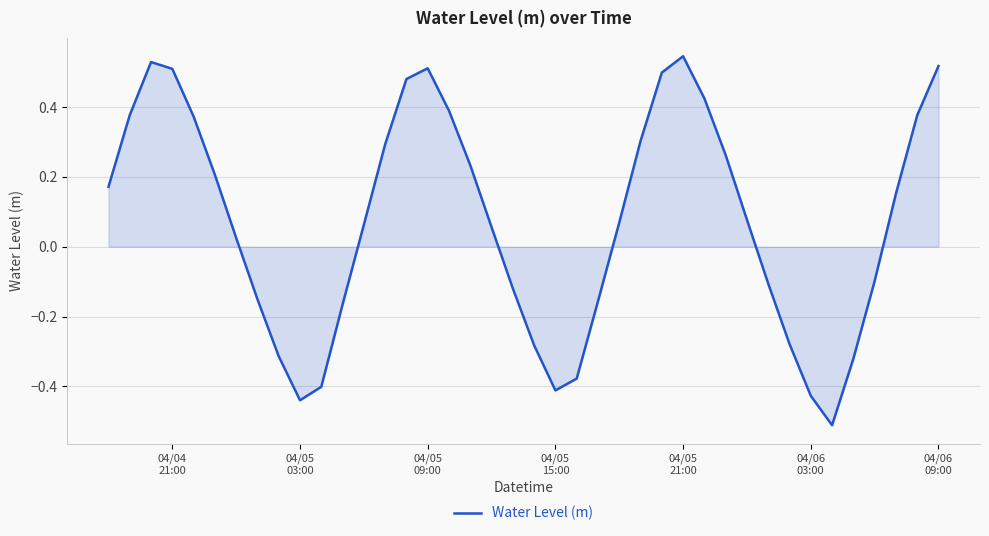

What is the minimum value shown in the chart?

-0.5